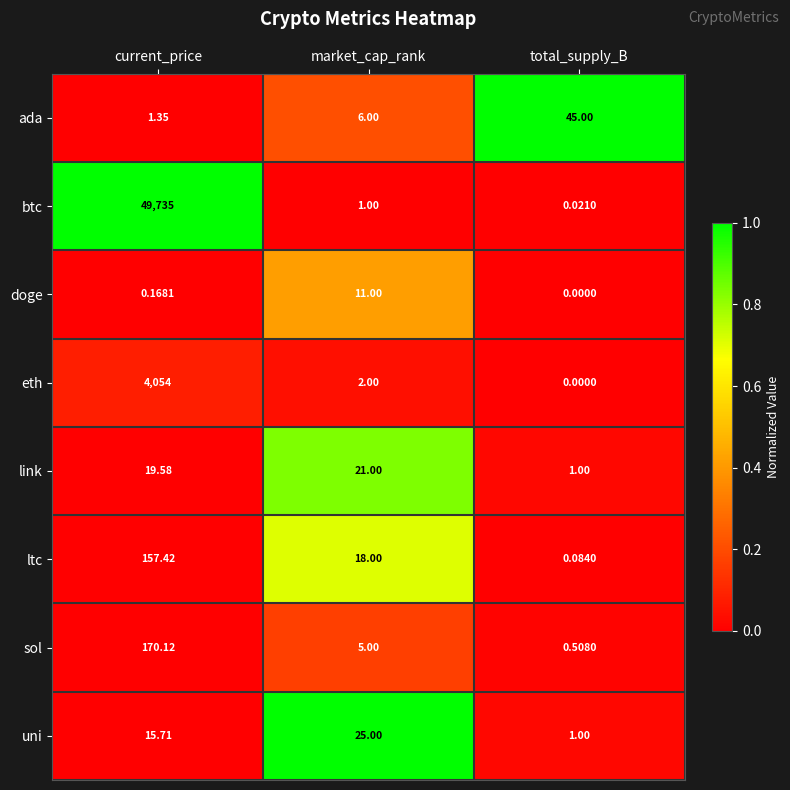

At which label is eth closest to 2027?

market_cap_rank